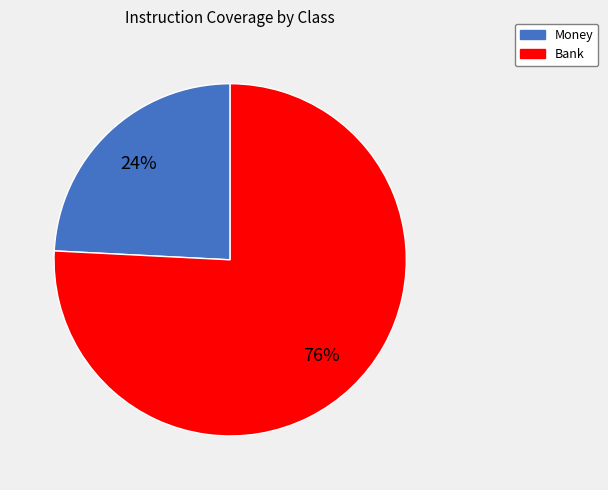

Count the number of slices in the pie.

2